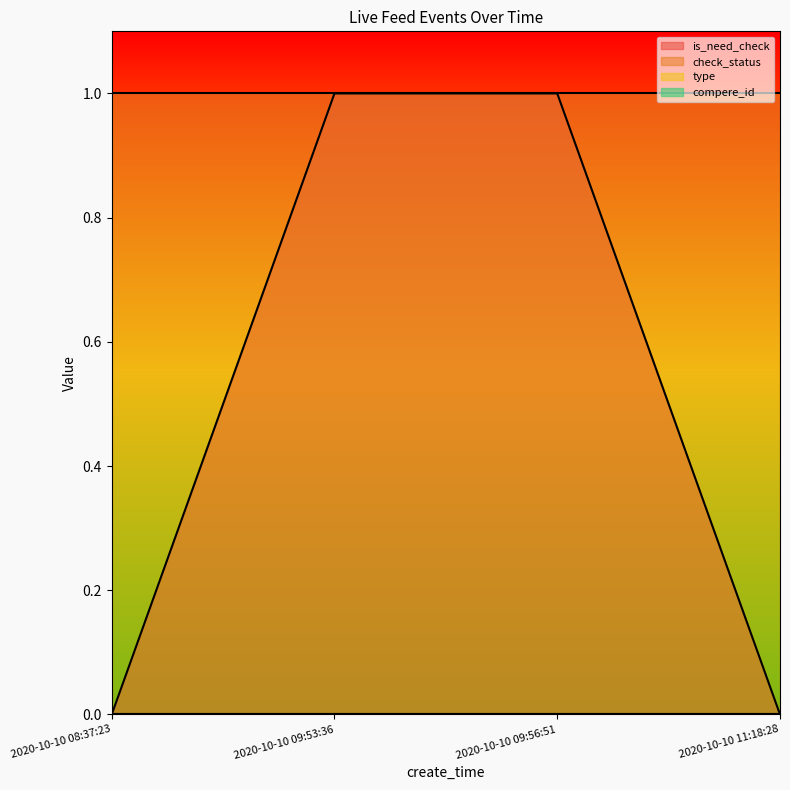

What is the difference between the highest and lowest values at 2020-10-10 09:56:51?

1